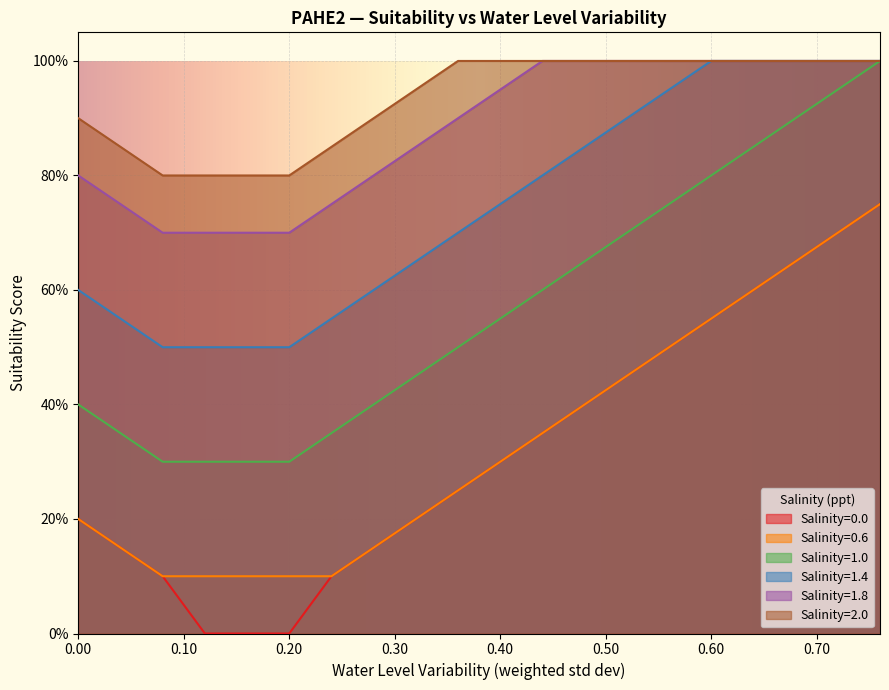

The Salinity=1.0 series shows 0.4 at 0.28. True or false?

True